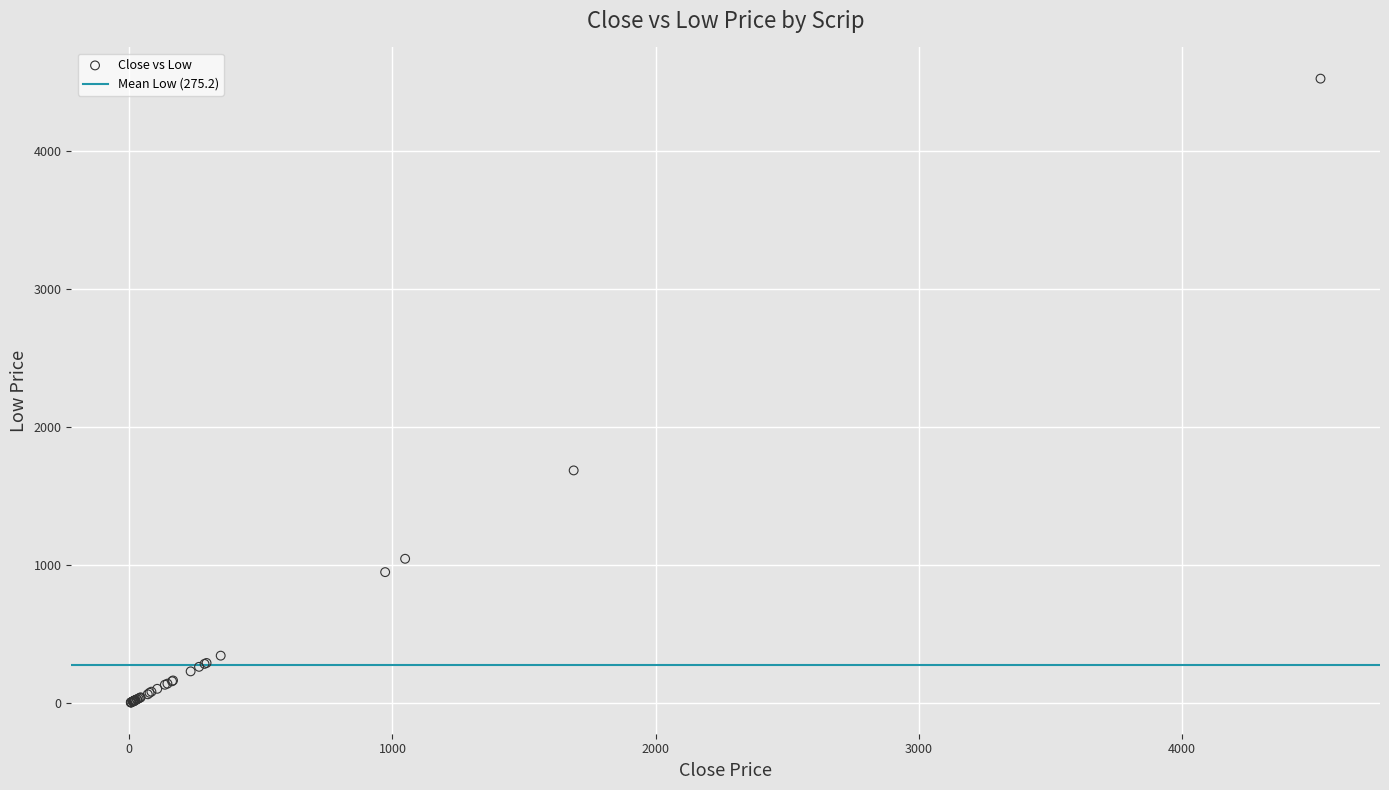

What Y value in the scatter plot is closest to 2265?

1687.4